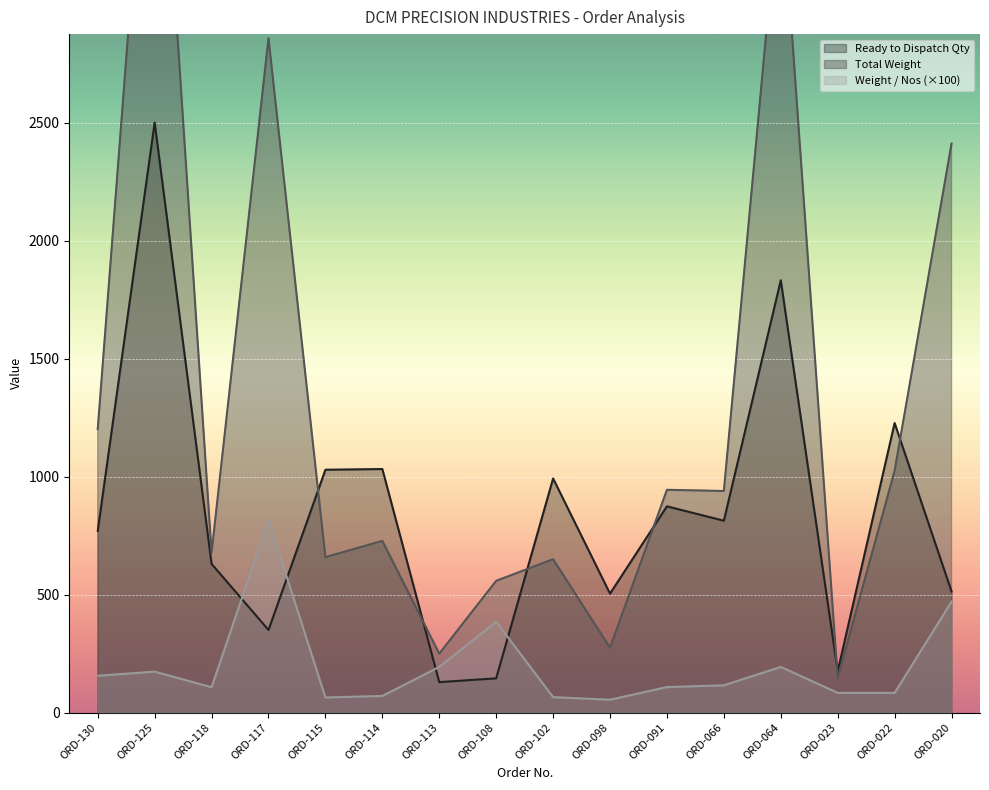

Rank the series at ORD-066 from lowest to highest value.

Weight / Nos, Ready to Dispatch Qty, Total Weight